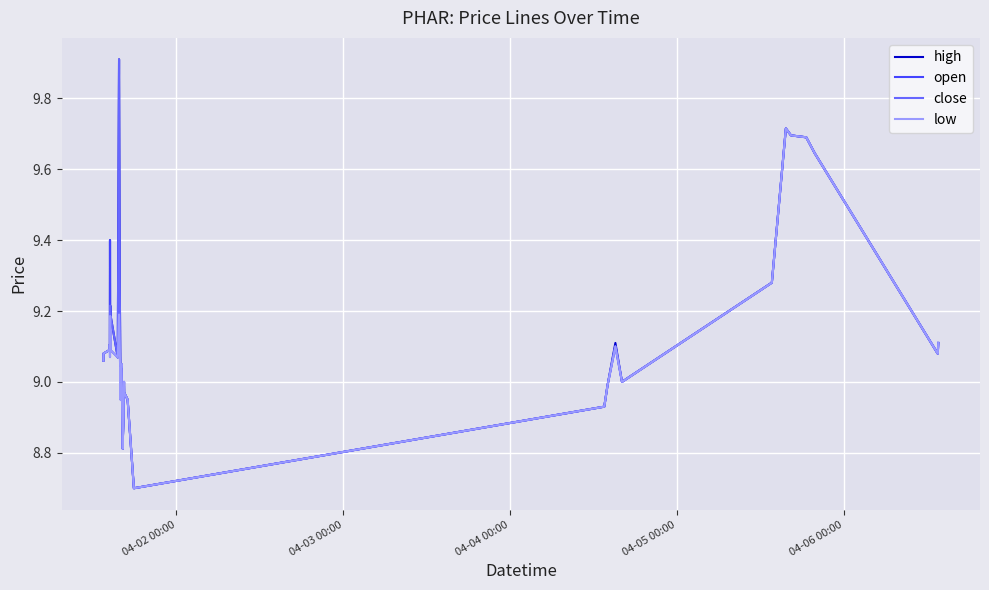

What is the maximum value shown in the chart?

9.9